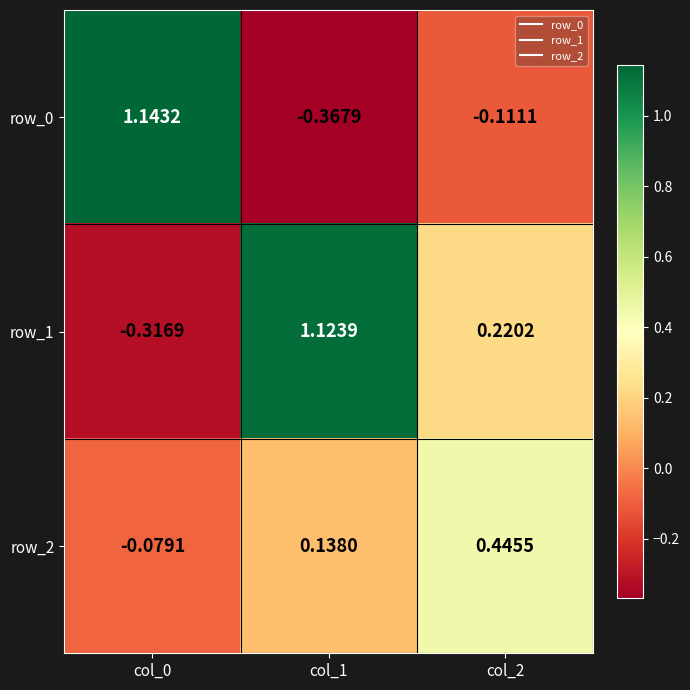

Where is row_1 nearest to the value 0?

col_2